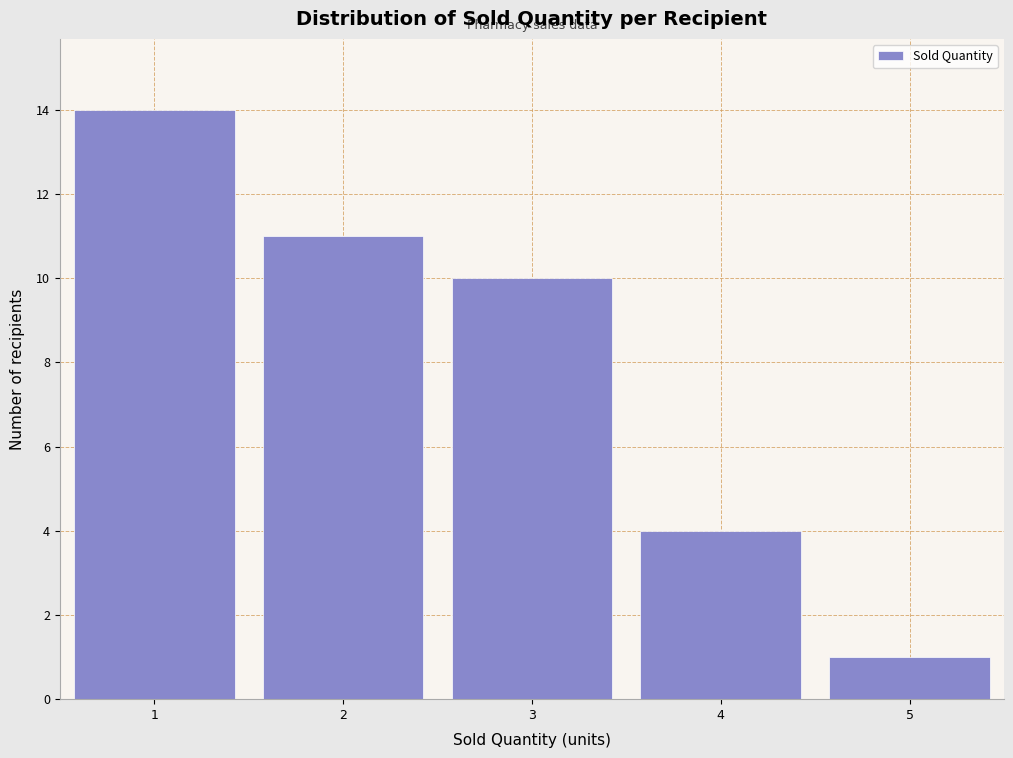

Reading left to right, transcribe this chart: for each bar, give the range it covers on the x-axis and its height. The values are not printed on the chart, so give them approximately, as read against the axis.

0.5 to 1.5: 14
1.5 to 2.5: 11
2.5 to 3.5: 10
3.5 to 4.5: 4
4.5 to 5.5: 1